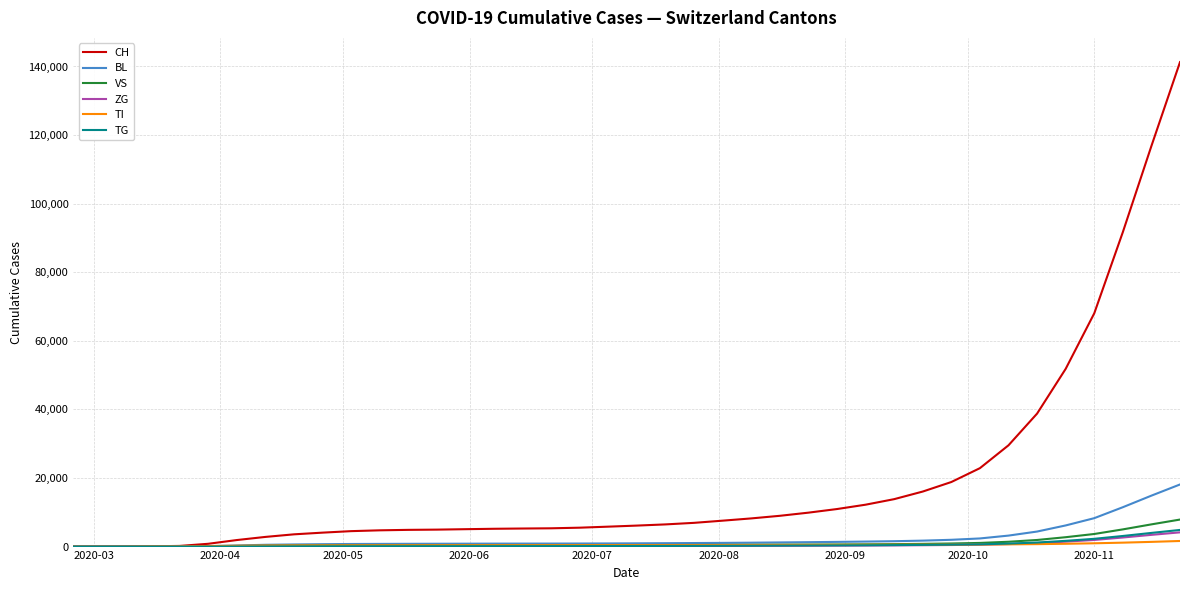

What is the highest value of the BL series?

18113